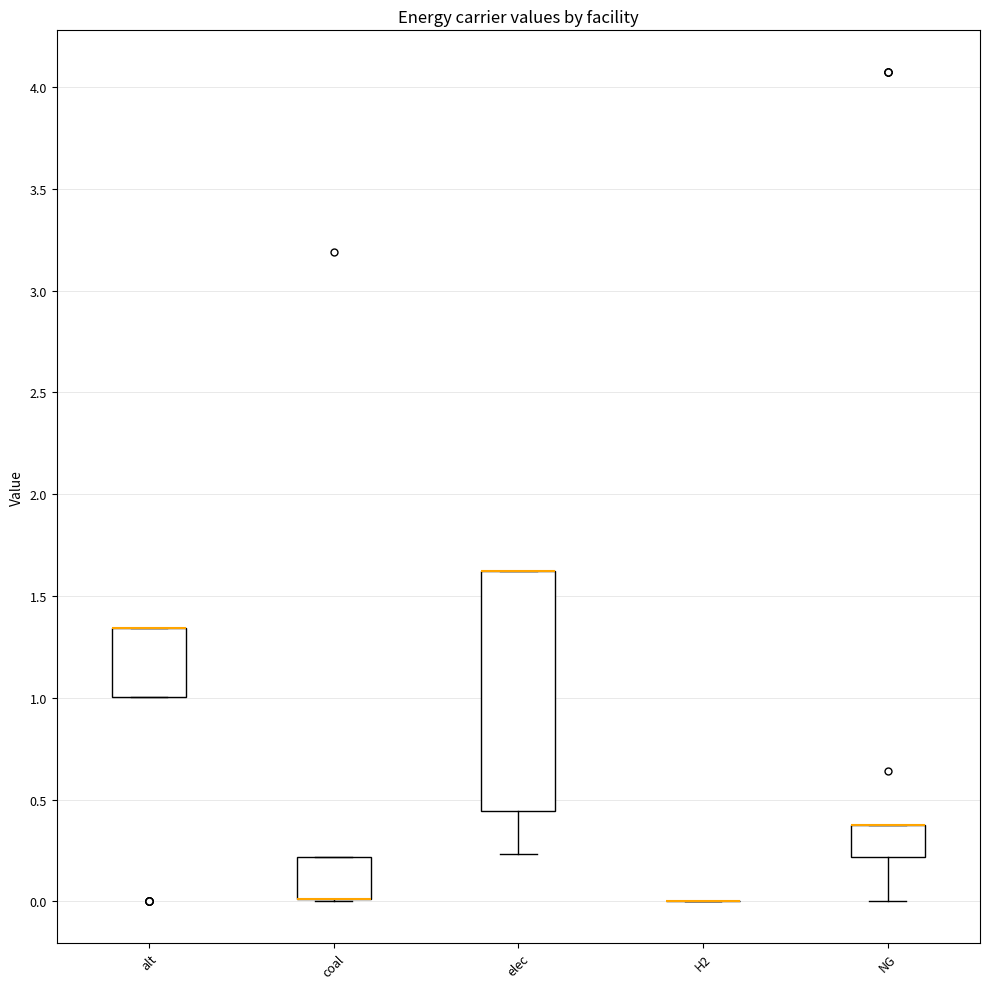

Where is the upper edge of the box for alt on the y-axis? The values are not printed on the chart, so give them approximately, as read against the axis.

1.35